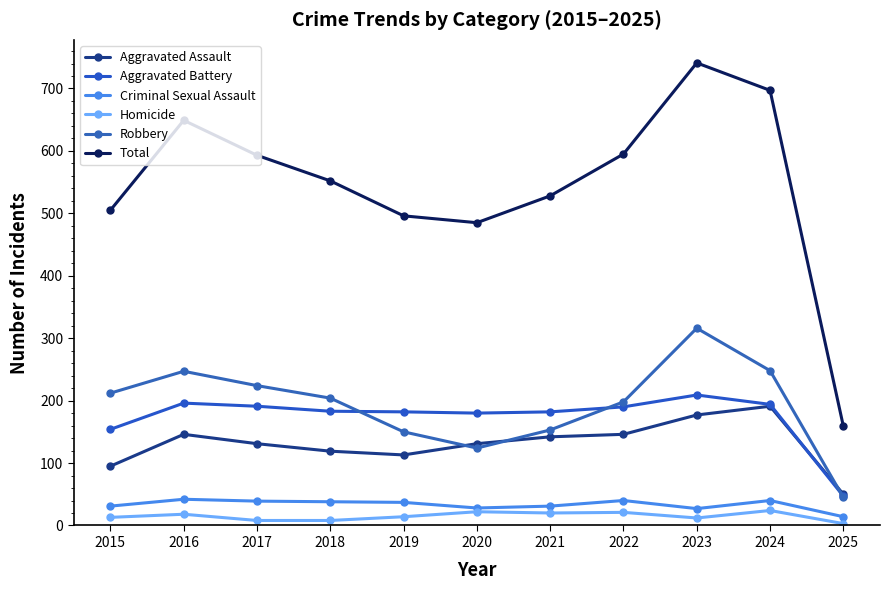

Which series changed the most between 2015 and 2025?

Total